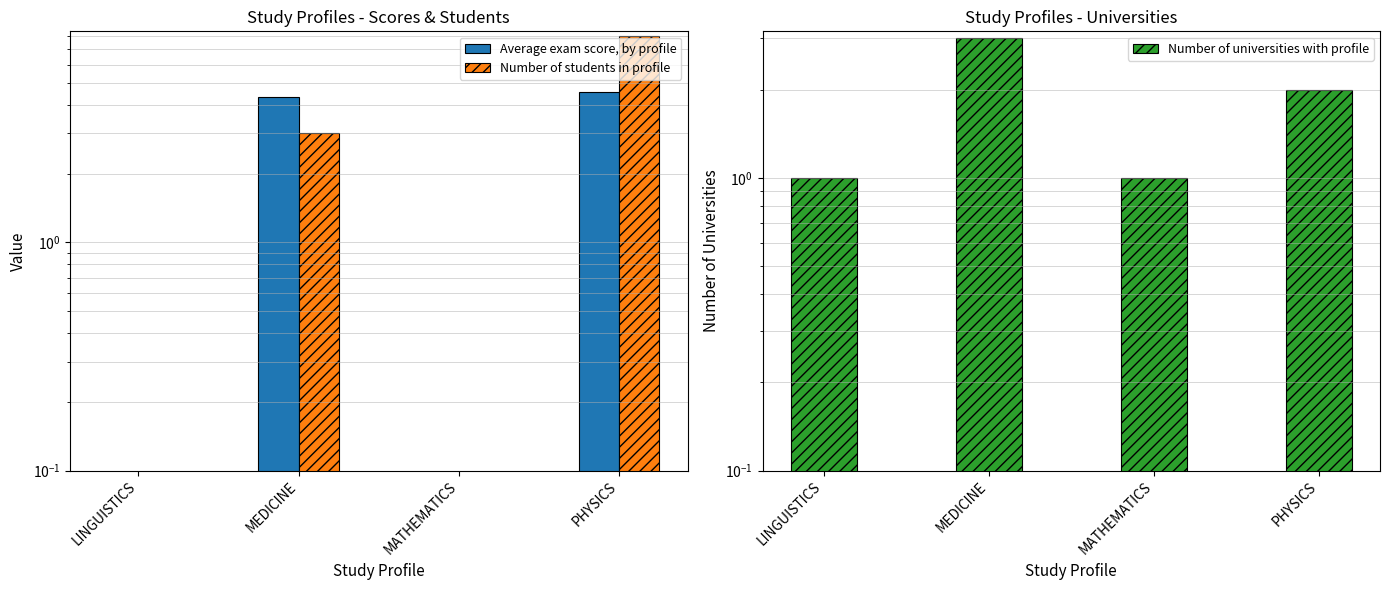

At which category does the chart reach its minimum across all series?

LINGUISTICS